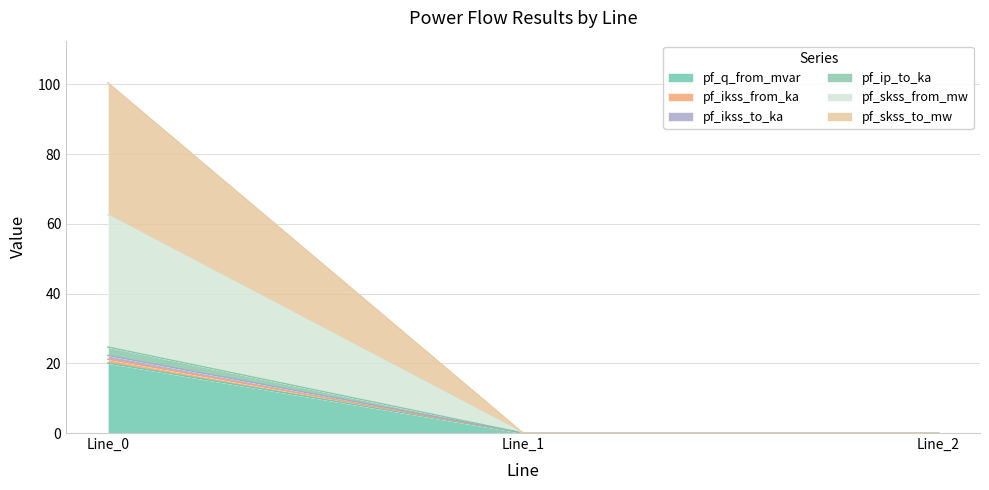

Which label corresponds to the largest value in the chart?

Line_0